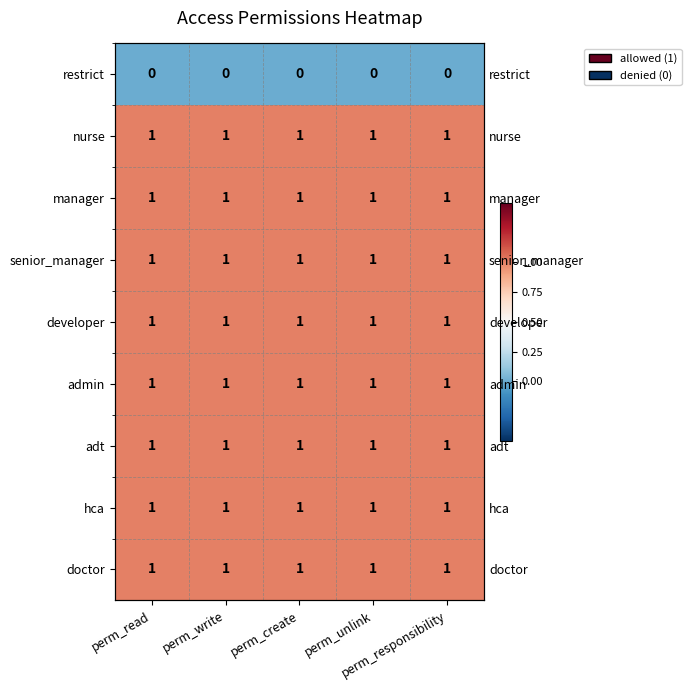

Read the nurse value at perm_create.

1